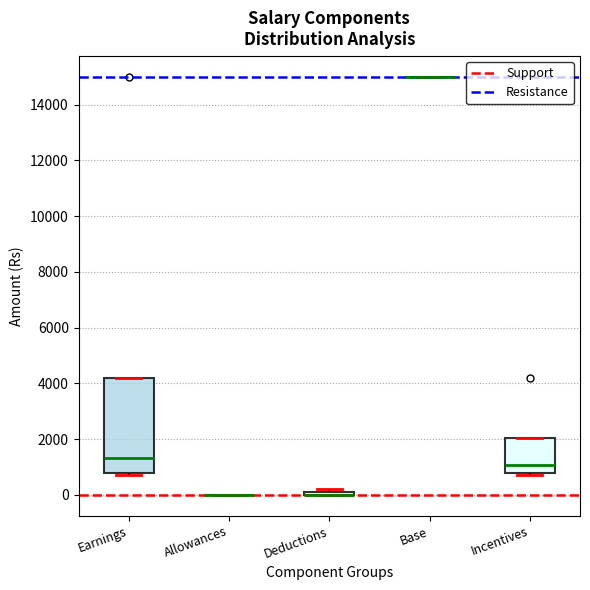

Which box is the tallest, from its lower edge to its upper edge?

Earnings